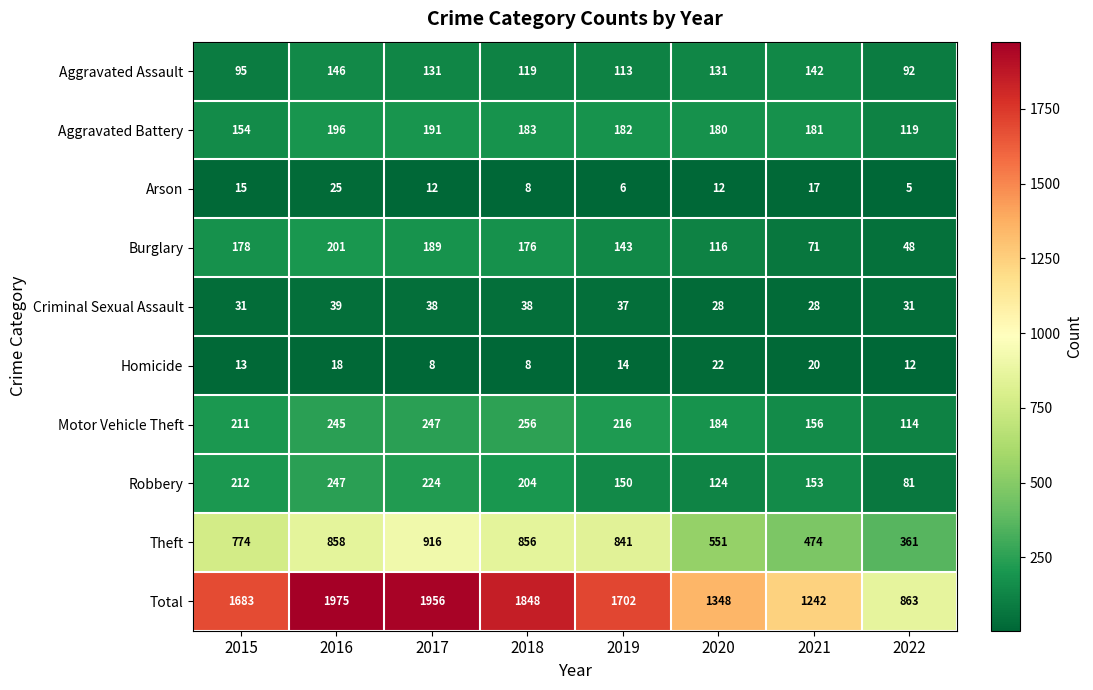

Count the number of data series in this chart.

10